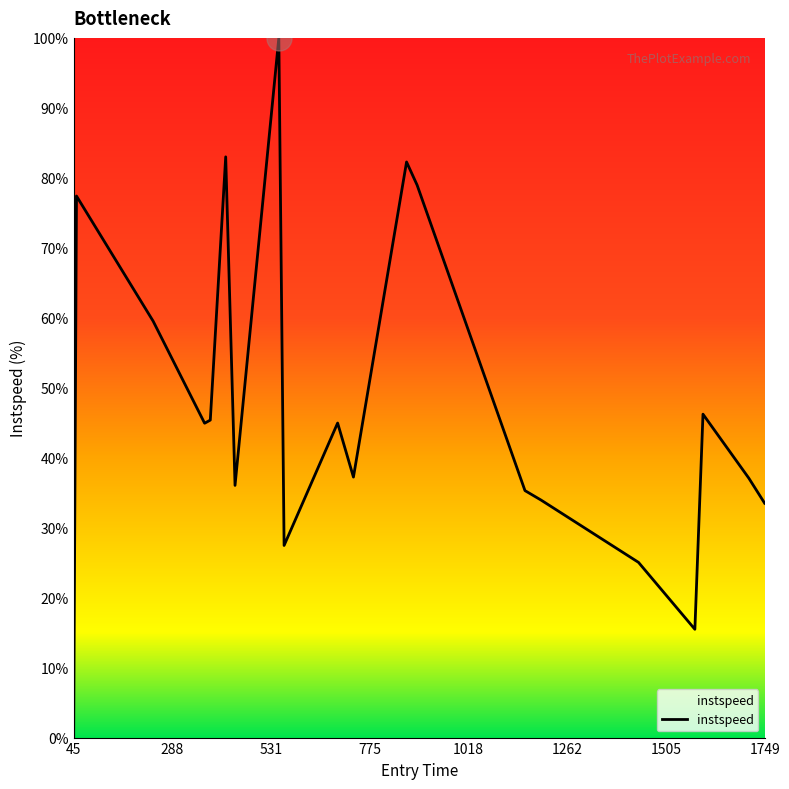

What is the difference between the maximum and minimum values?

100.0